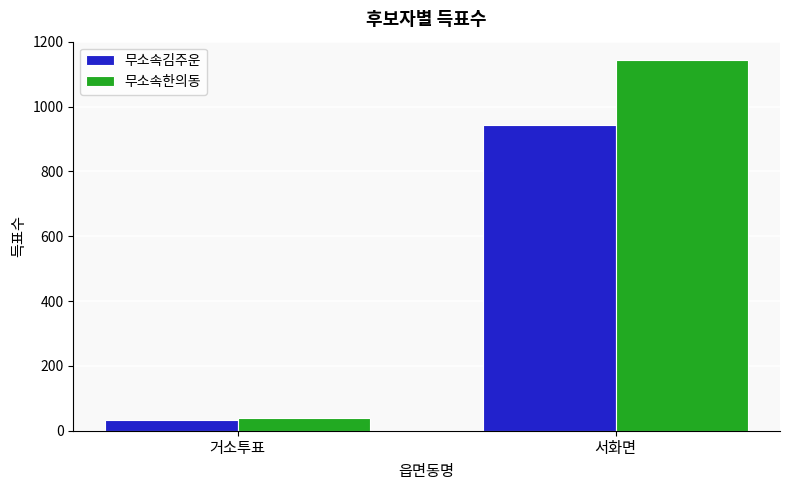

What is the difference between the maximum and minimum values in the 무소속한의동 series?

1105